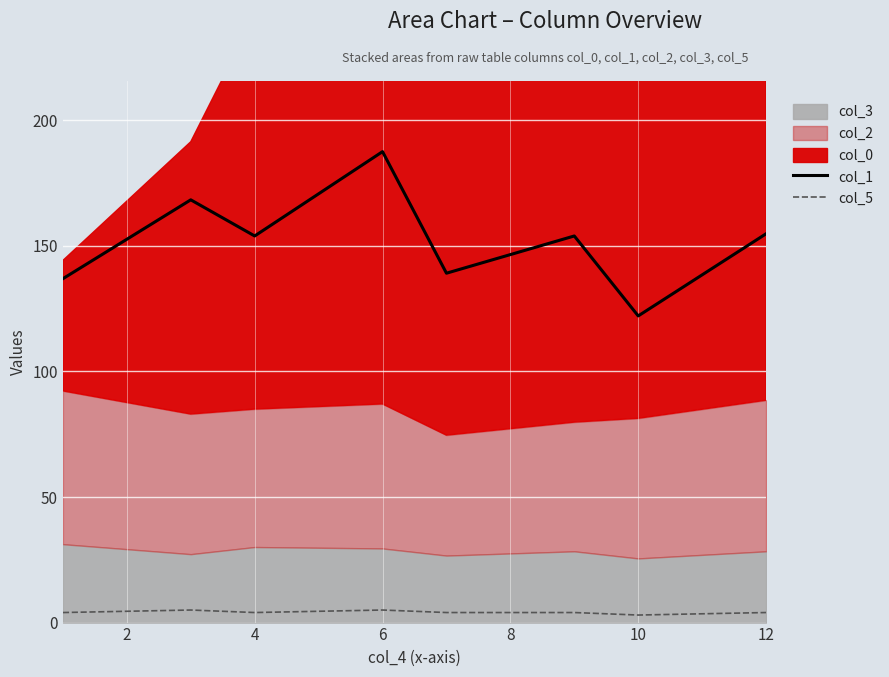

Which label corresponds to the largest value in the chart?

6